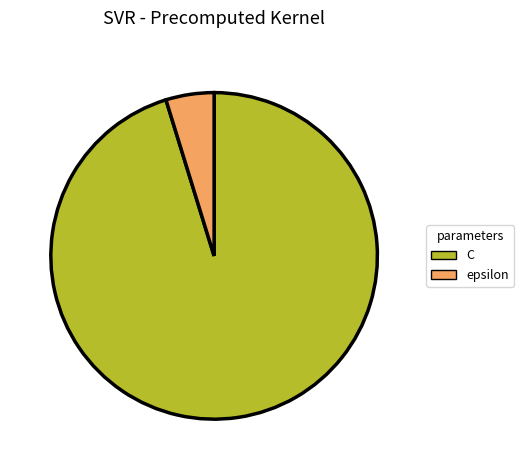

Which has a higher value, epsilon or C?

C